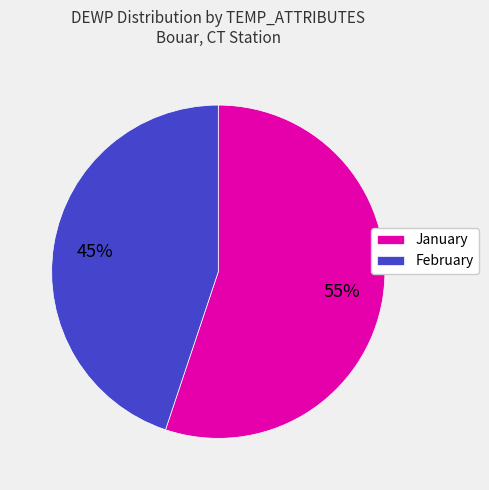

To the nearest percent, what percentage of the pie is January?

55%